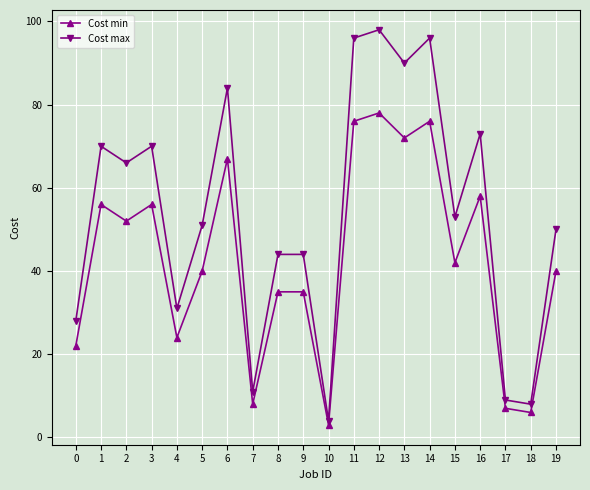

What is the value of the Cost max point at the 20th from the left?

50